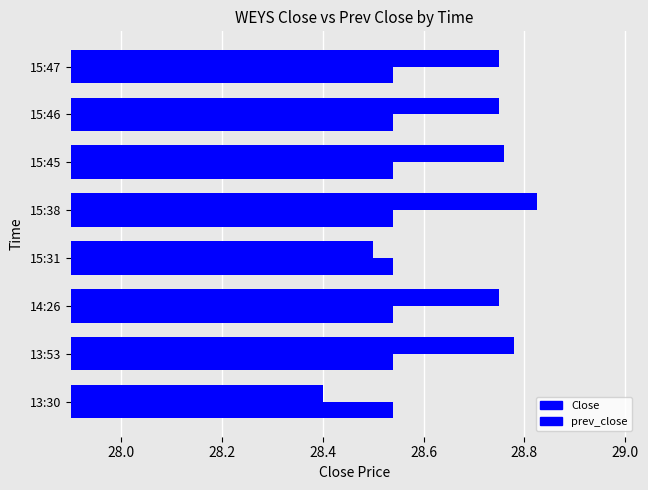

How many series are shown in this chart?

2